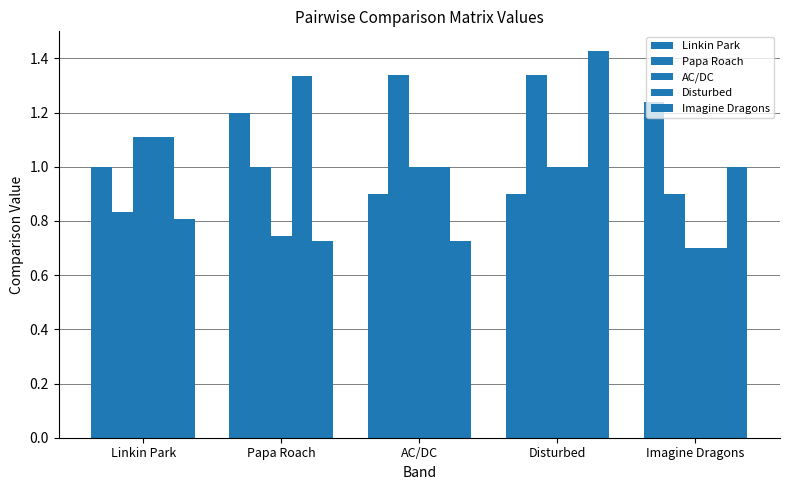

How many groups of bars are there?

5